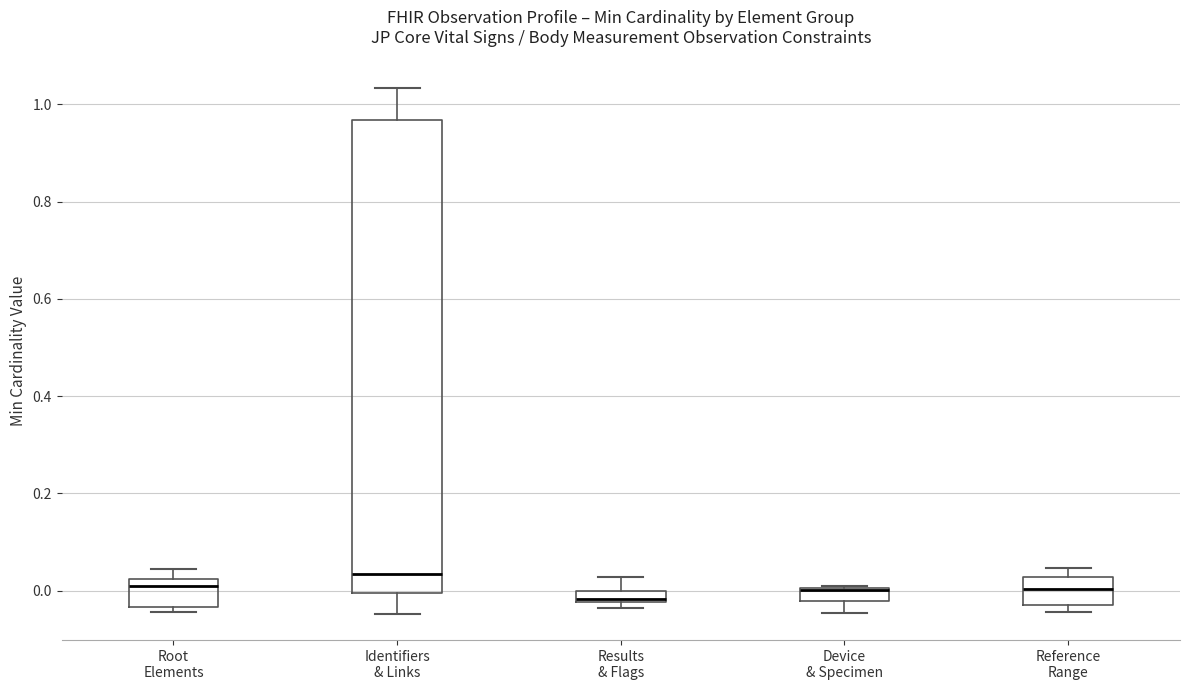

Which box is the tallest, from its lower edge to its upper edge?

Identifiers & Links